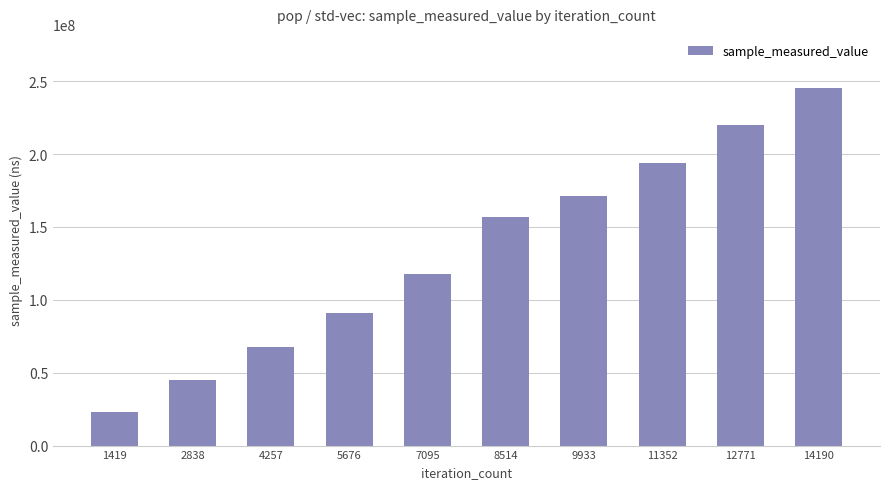

What is the sum of all values?

1331505143